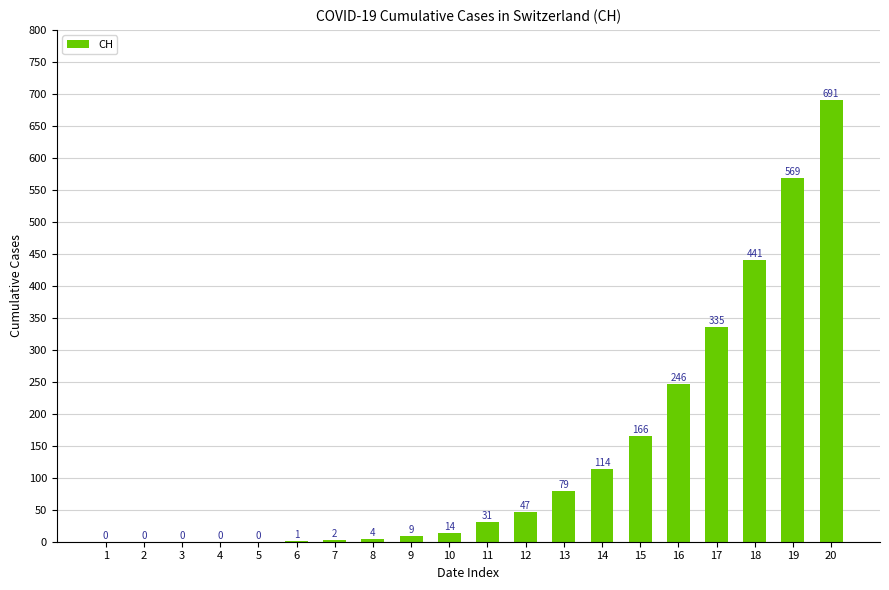

Reading left to right, extract all data points from this chart.

1=0	2=0	3=0	4=0	5=0	6=1	7=2	8=4	9=9	10=14	11=31	12=47	13=79	14=114	15=166	16=246	17=335	18=441	19=569	20=691